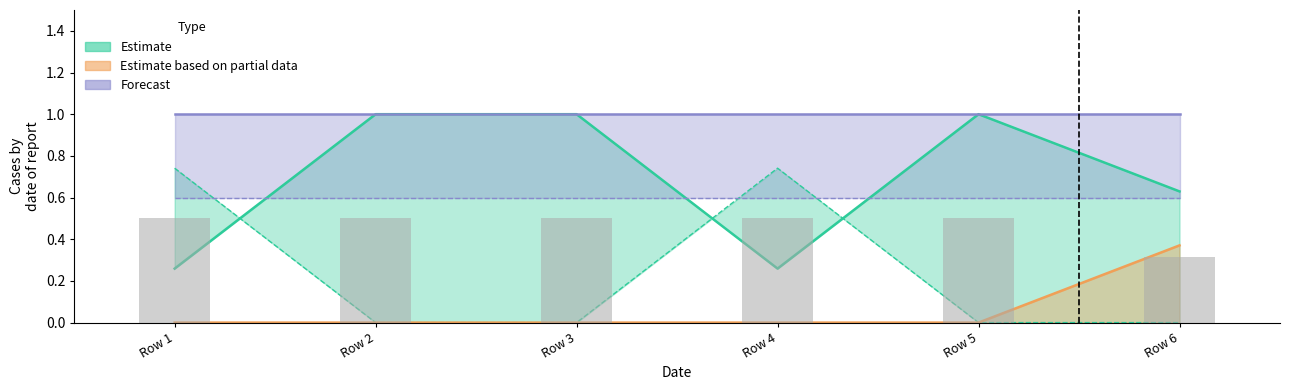

List the labels in order of value, smallest first.

Row 6, Row 1, Row 2, Row 3, Row 4, Row 5